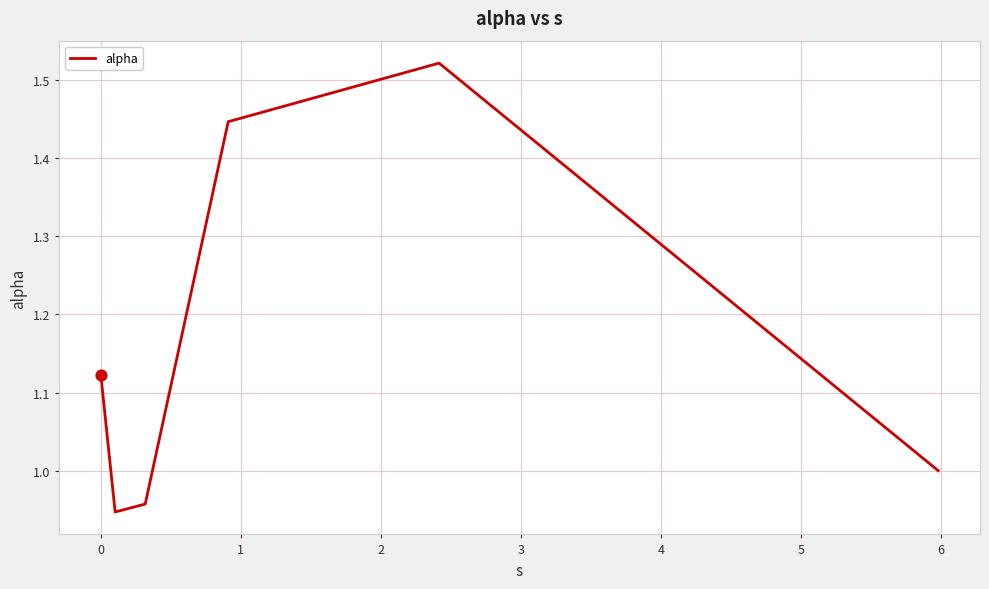

How many interior local peaks (higher than both neighbors) does the data have?

1